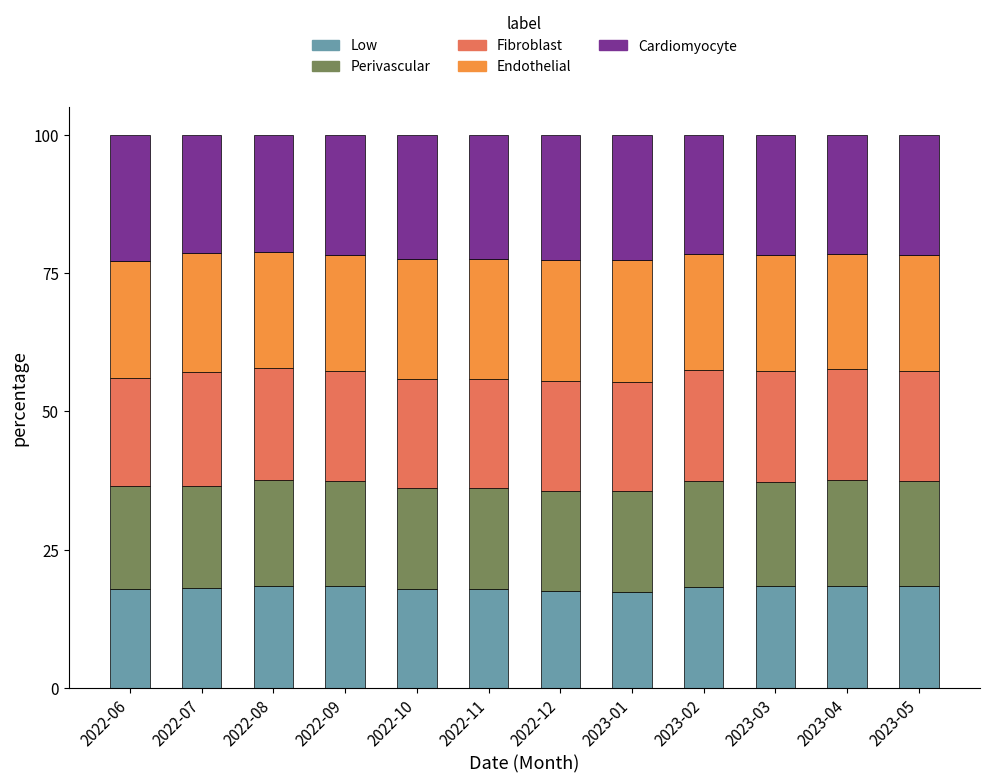

What is the lowest value of the Low series?

17.3